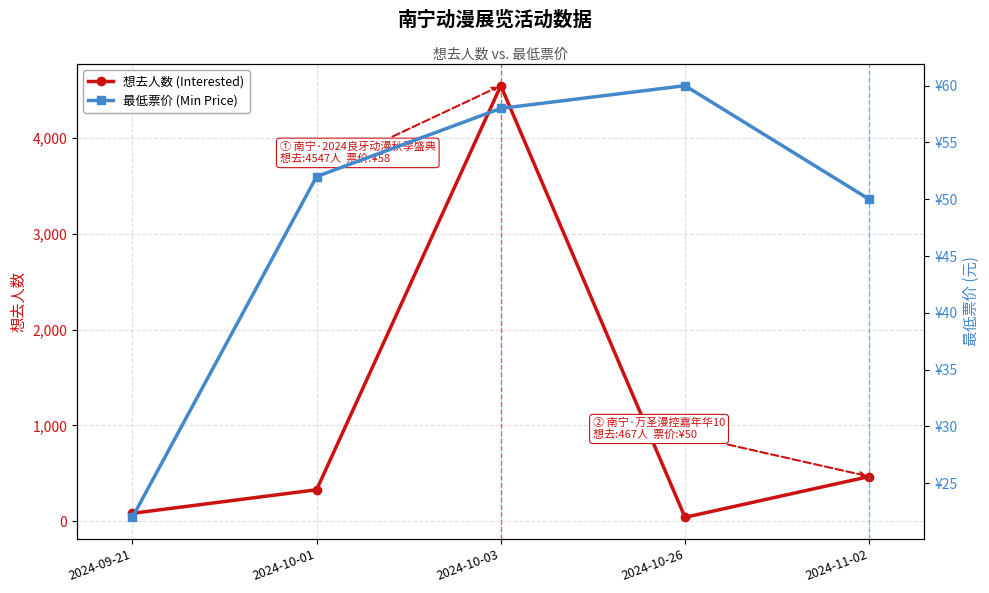

Reading right to left, extract all data points from this chart.

想去人数 (Interested): 467	41	4547	329	83
最低票价 (Min Price): 50	60	58	52	22